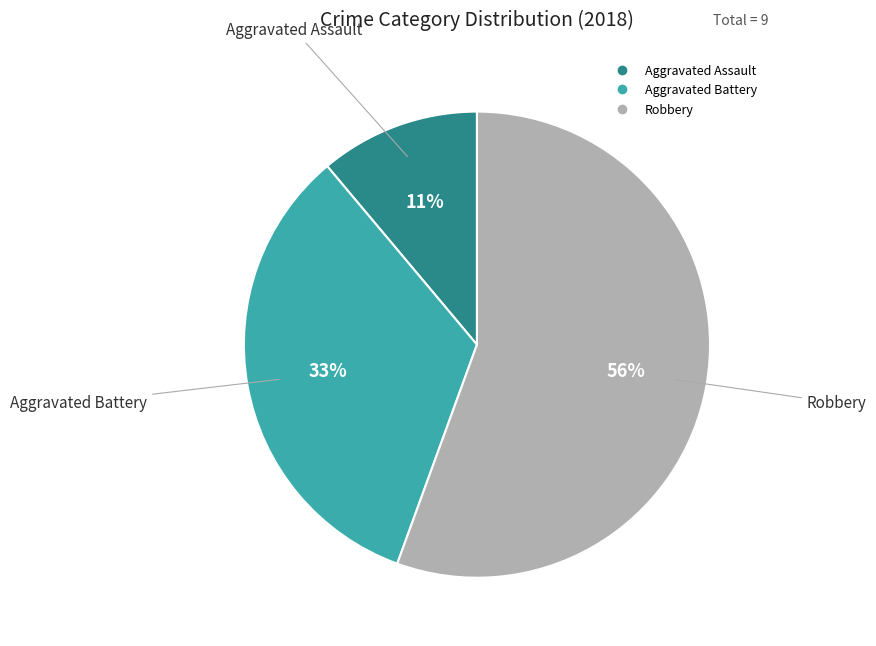

To the nearest percent, what is the average slice percentage?

33%